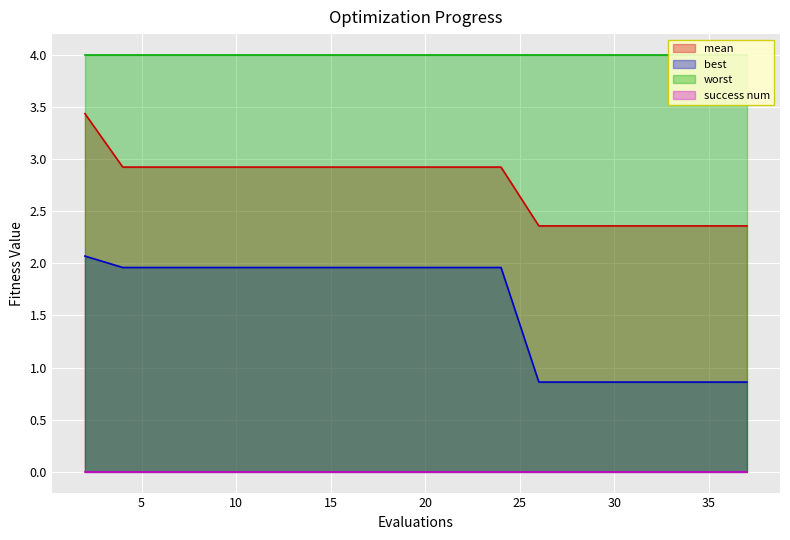

The value of best at 30 is 0.9. True or false?

True